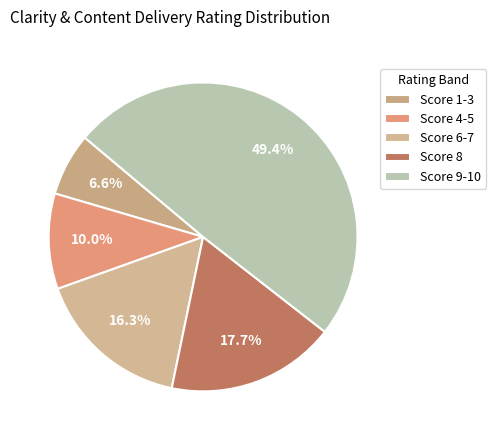

Rank the categories by value from highest to lowest.

Score 9-10, Score 8, Score 6-7, Score 4-5, Score 1-3